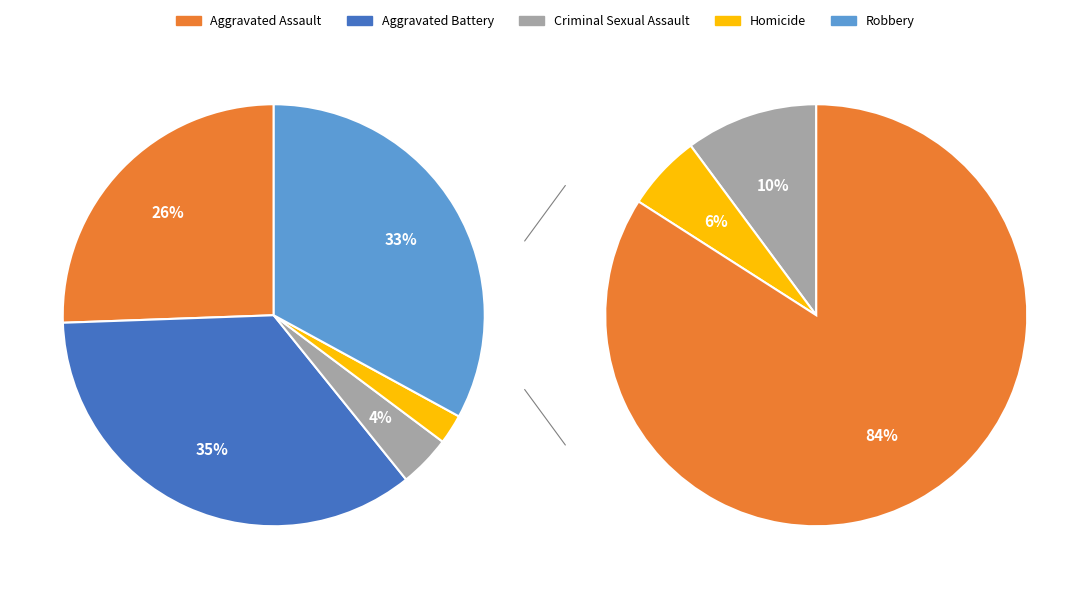

Is there any slice that represents more than half of the pie?

No